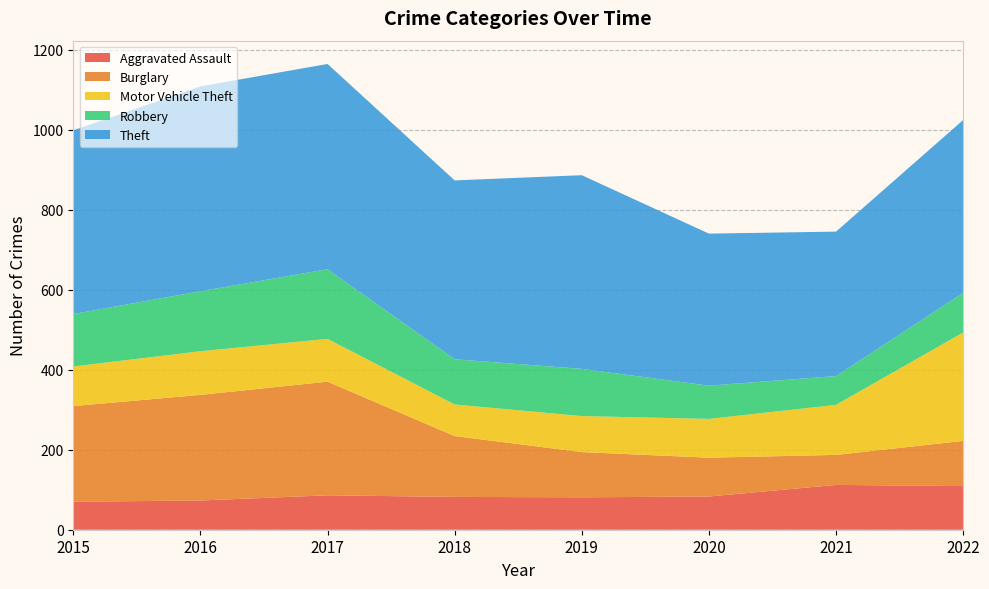

Reading right to left, extract all data points from this chart.

Aggravated Assault: 109	112	83	81	82	86	73	70
Burglary: 113	75	97	113	152	284	264	239
Motor Vehicle Theft: 271	125	97	90	79	107	109	99
Robbery: 99	72	83	118	113	174	150	131
Theft: 432	361	380	484	447	513	512	459